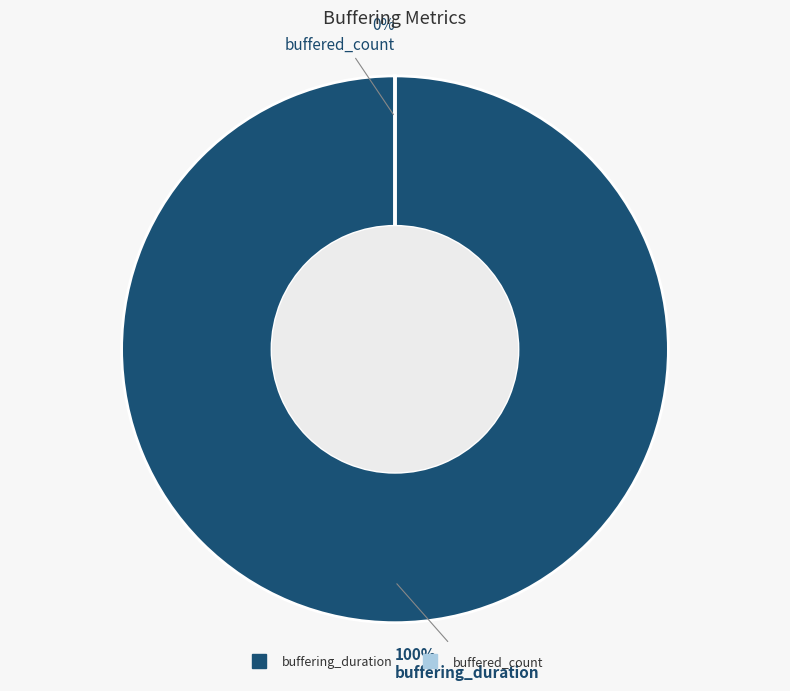

What percentage do buffering_duration and buffered_count together represent?

100.0%